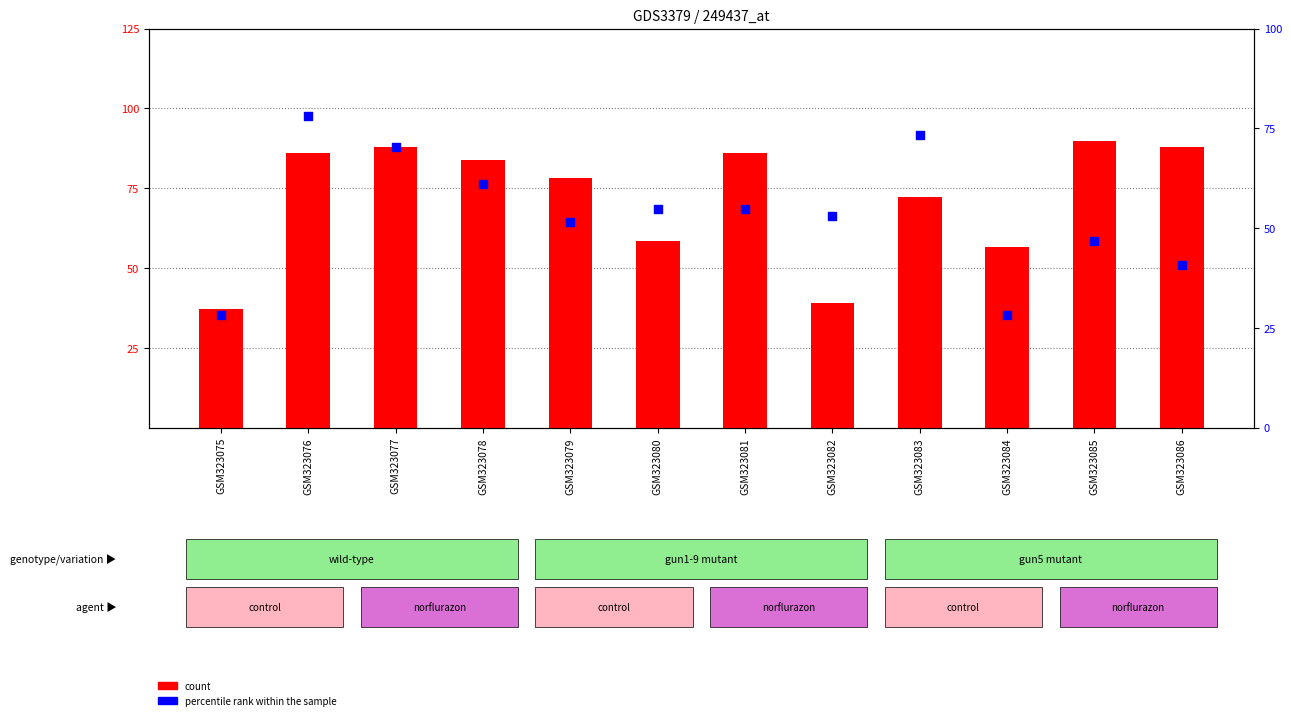

Which series has the largest total across all categories?

count